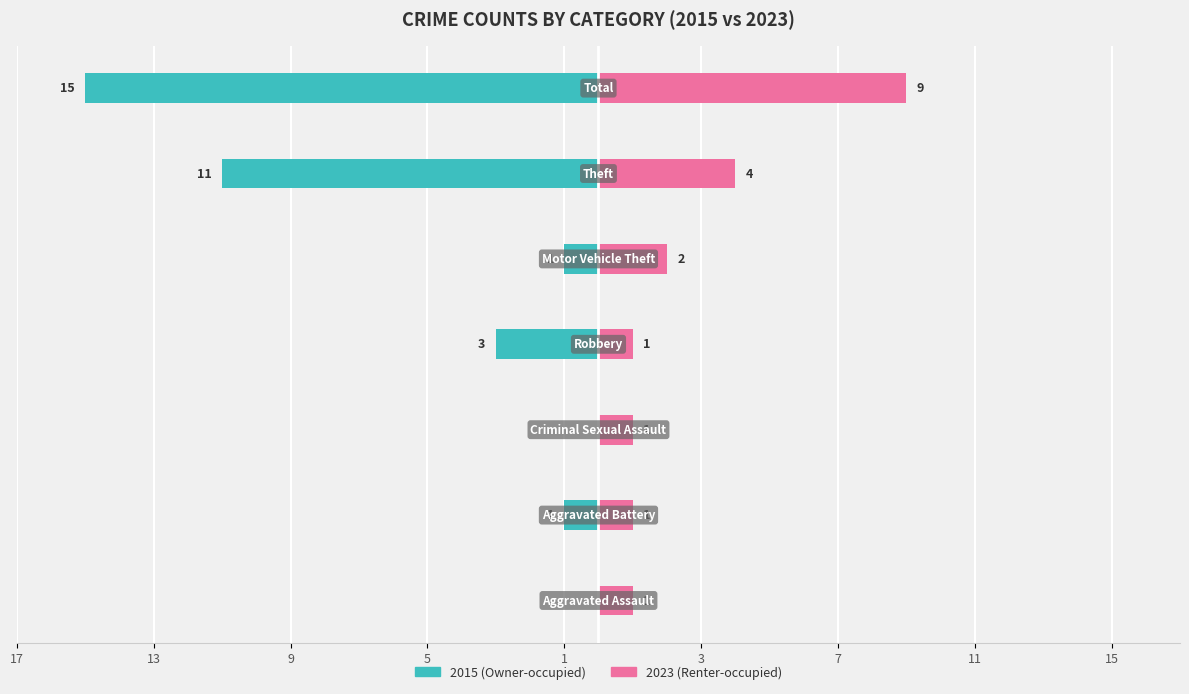

List the labels in order of Renter-occupied value, largest first.

Total, Theft, Motor Vehicle Theft, Aggravated Assault, Aggravated Battery, Criminal Sexual Assault, Robbery